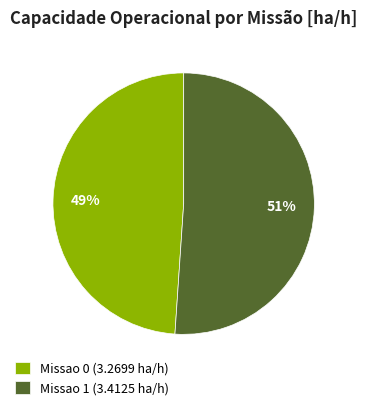

Is the sum of Missao 0 (3.2699 ha/h) and Missao 1 (3.4125 ha/h) greater than half?

Yes